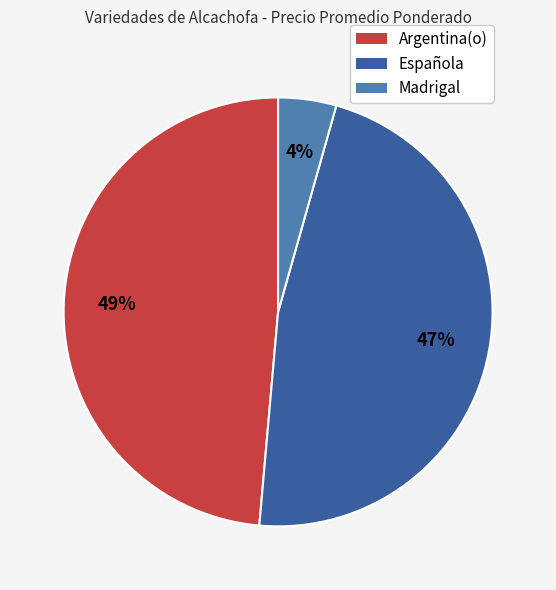

How many slices are in this pie chart?

3